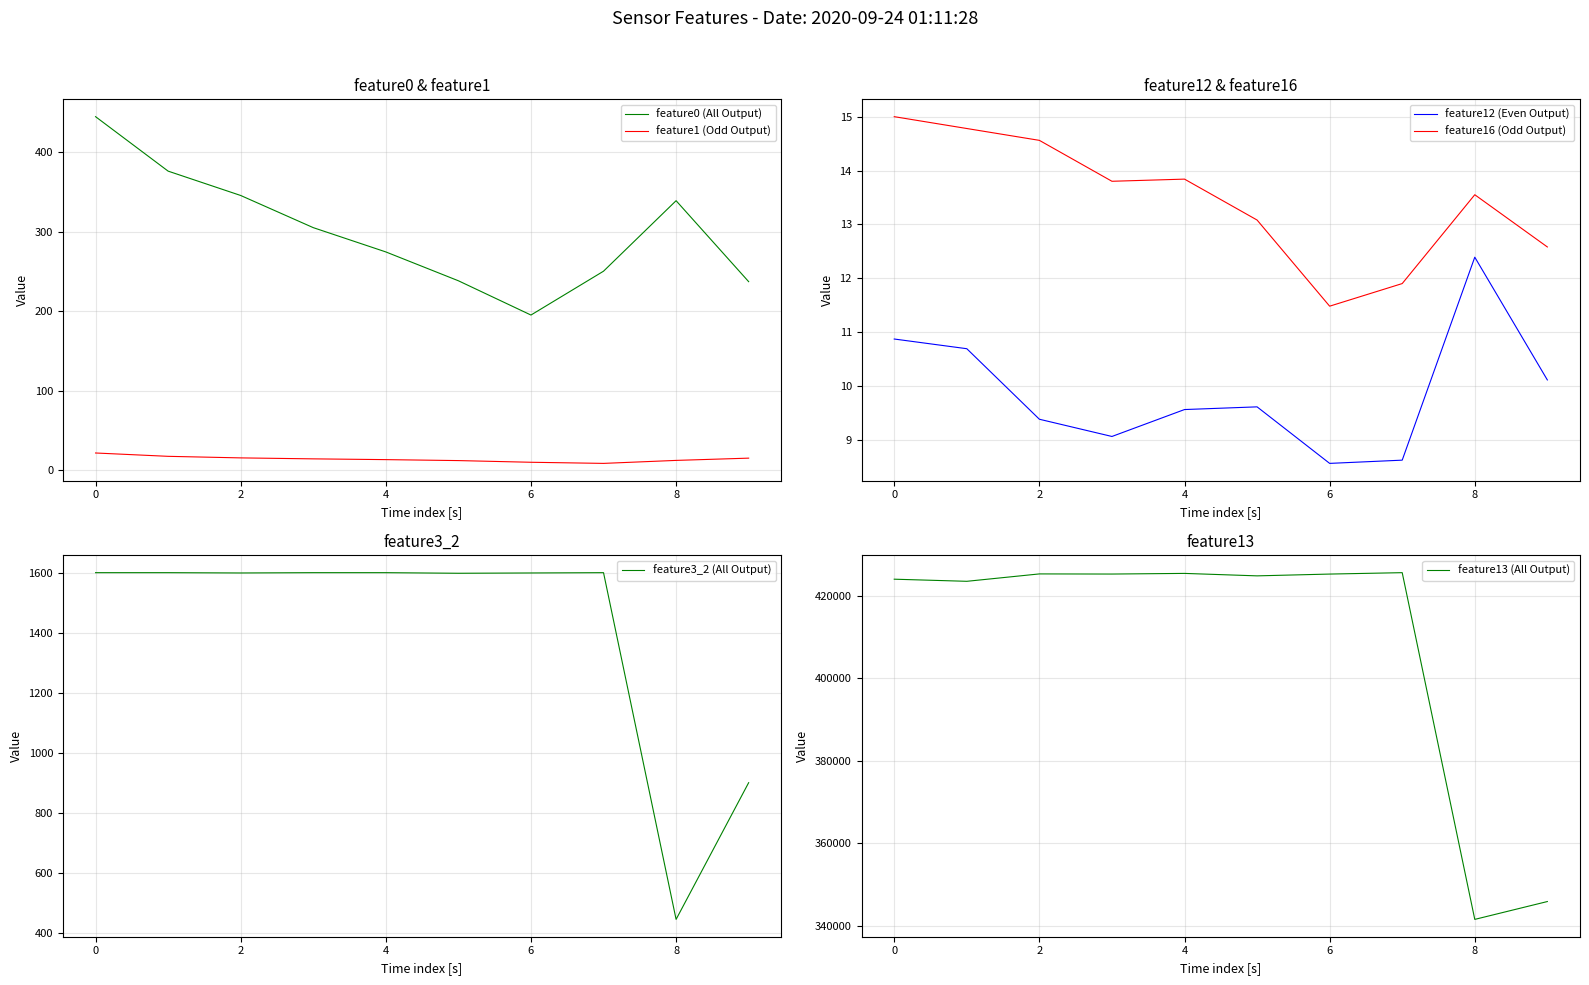

What is the label of the 1st point from the right?

9